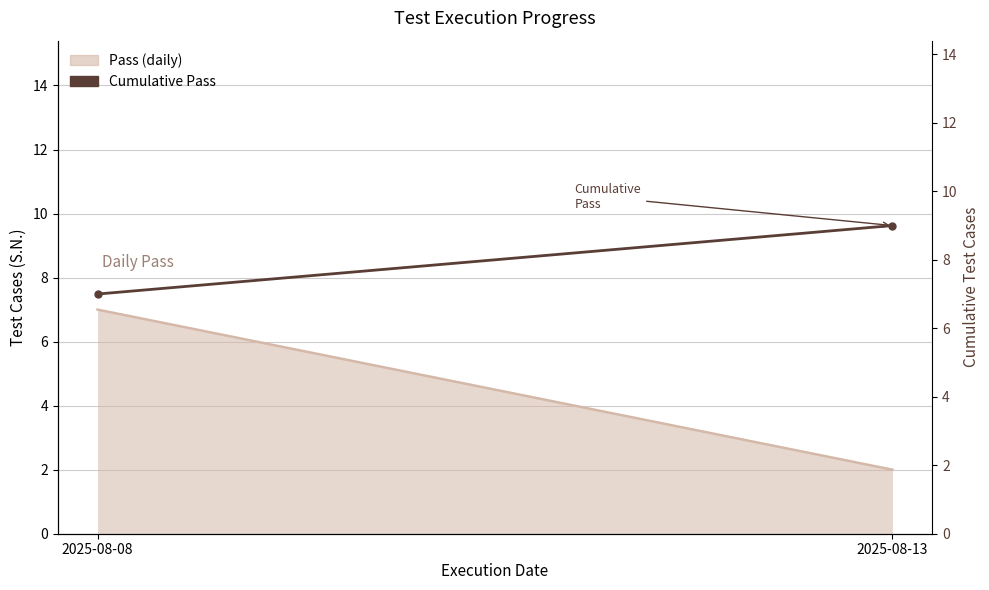

The chart shows a value of 9 at 2025-08-08. True or false?

False